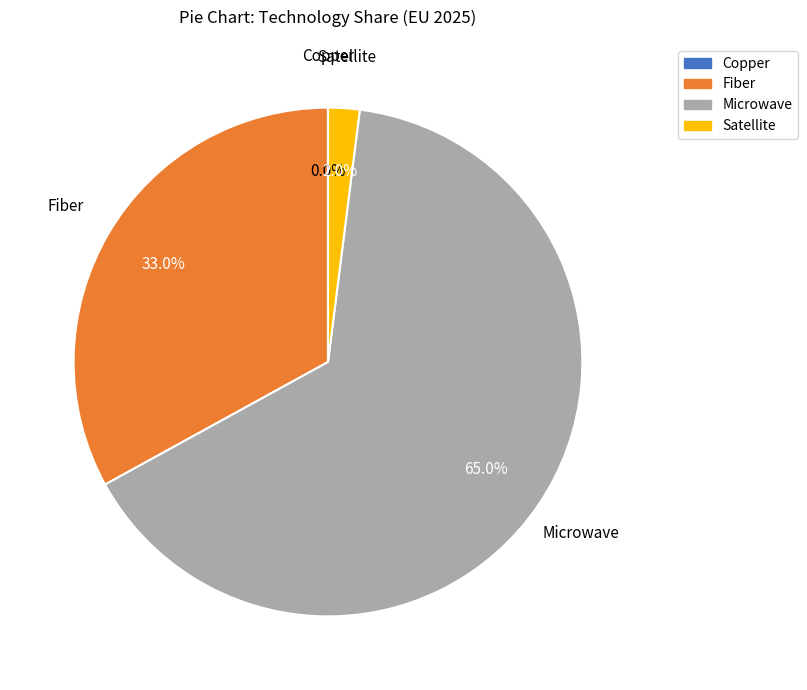

Which slice is the smallest?

Copper